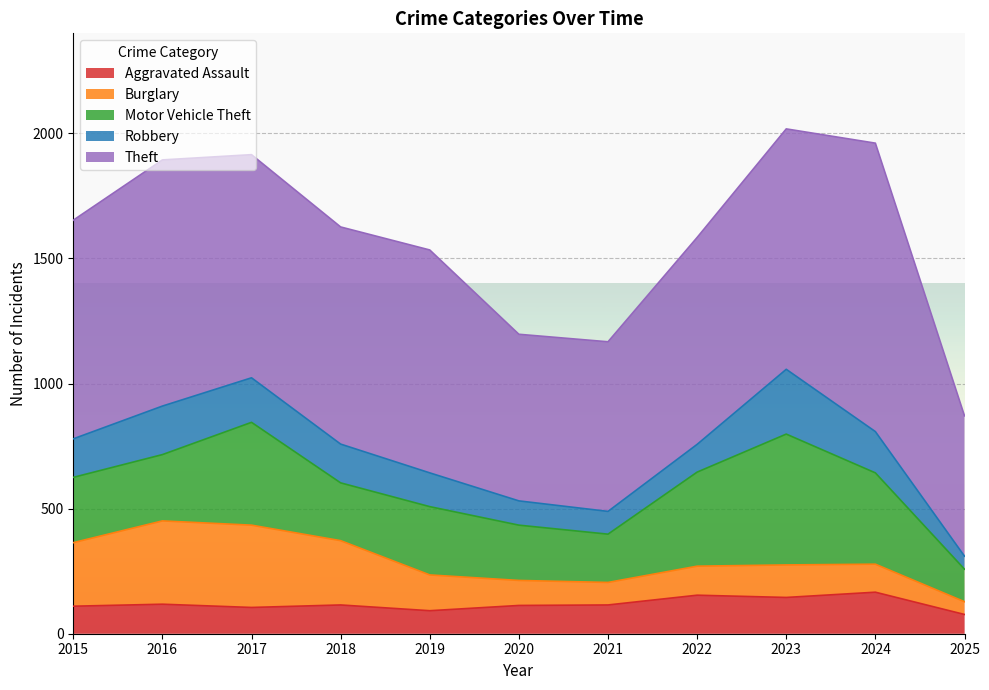

True or false: Aggravated Assault and Motor Vehicle Theft cross at least once.

False